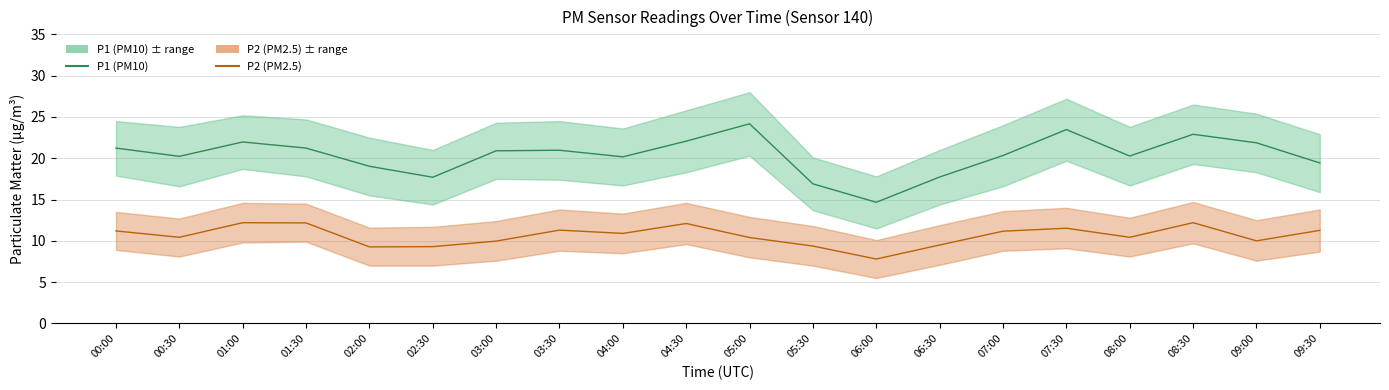

Rank the categories by P2 (PM2.5) value from highest to lowest.

01:00, 08:30, 01:30, 04:30, 07:30, 03:30, 09:30, 00:00, 07:00, 04:00, 00:30, 08:00, 05:00, 09:00, 03:00, 06:30, 05:30, 02:30, 02:00, 06:00